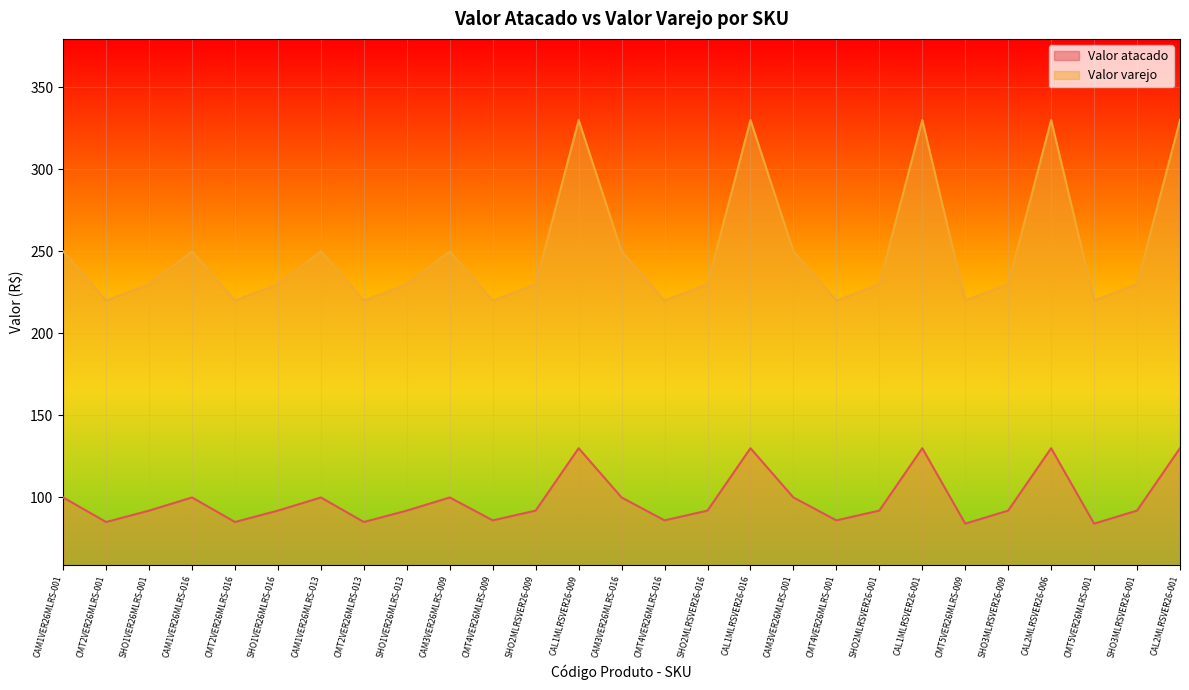

What is the maximum value shown in the chart?

330.0